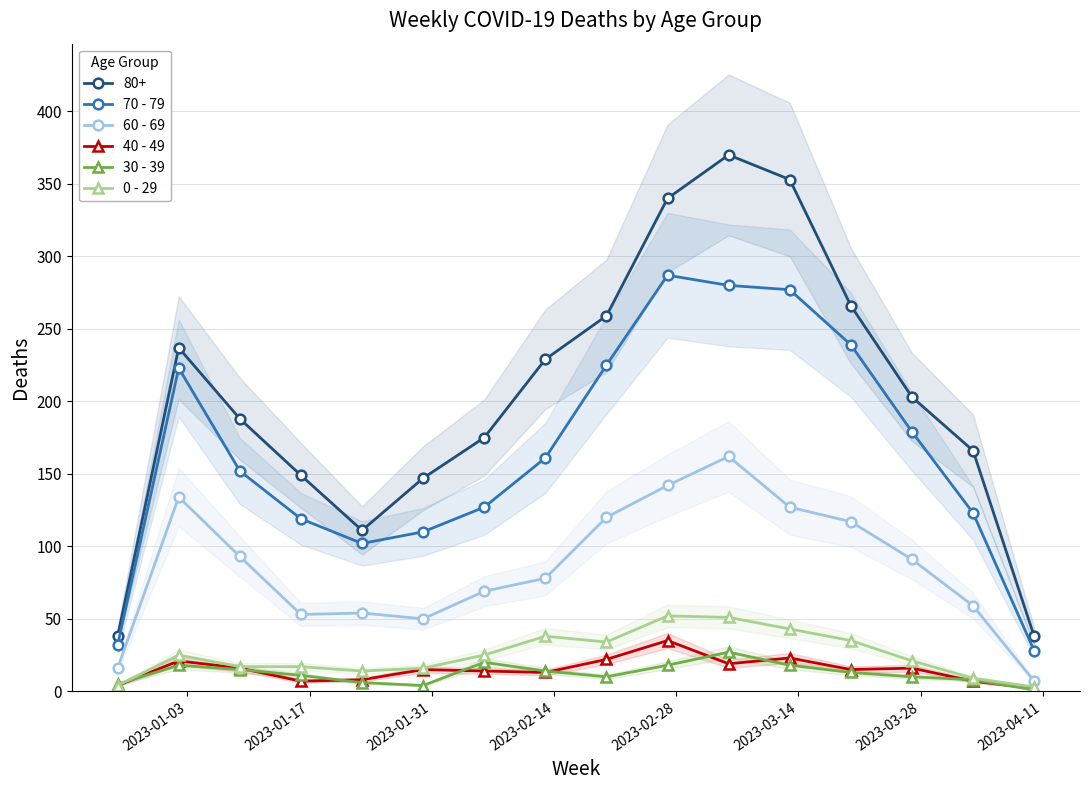

What is the highest value of the 60 - 69 series?

162